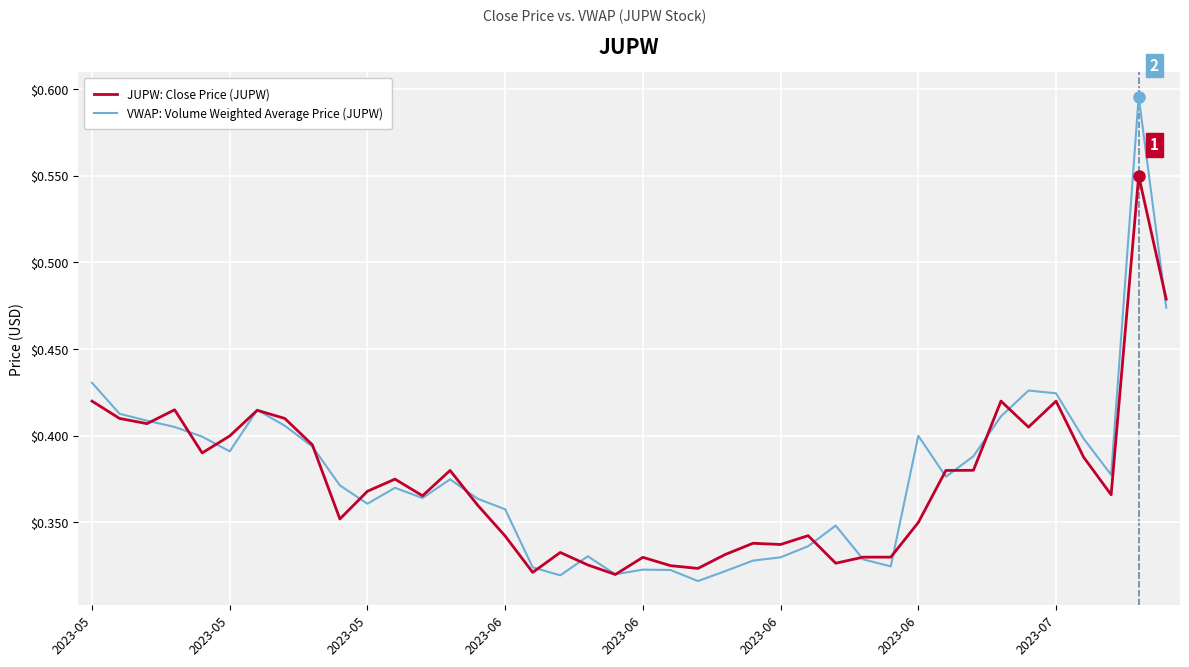

How many VWAP: Volume Weighted Average Price (JUPW) values are between 0 and 1?

40